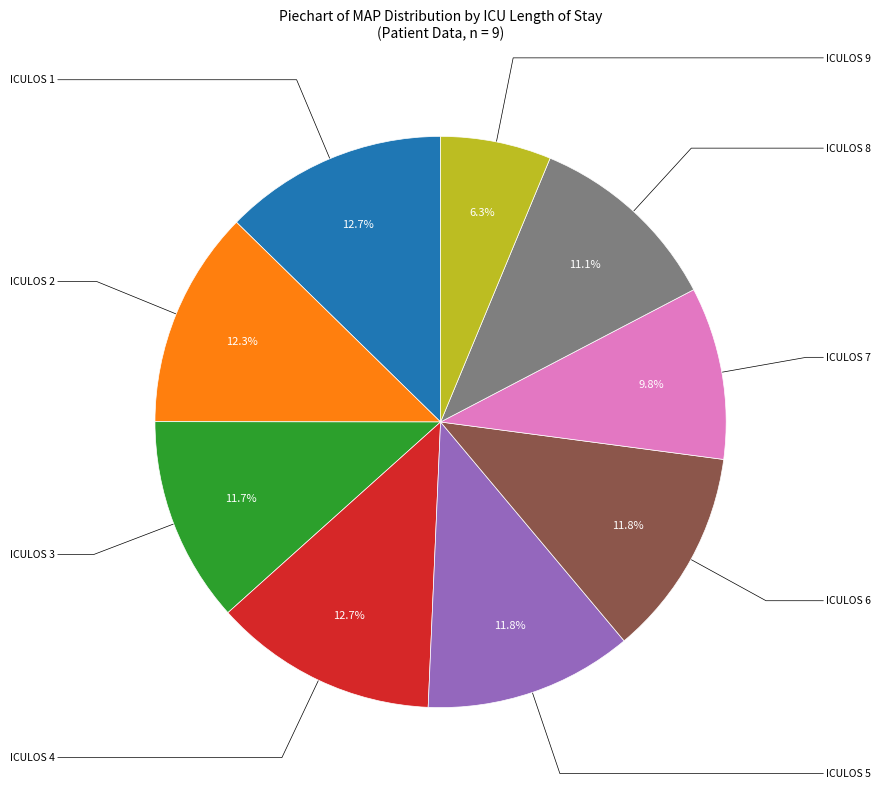

Is there a majority slice in this chart?

No